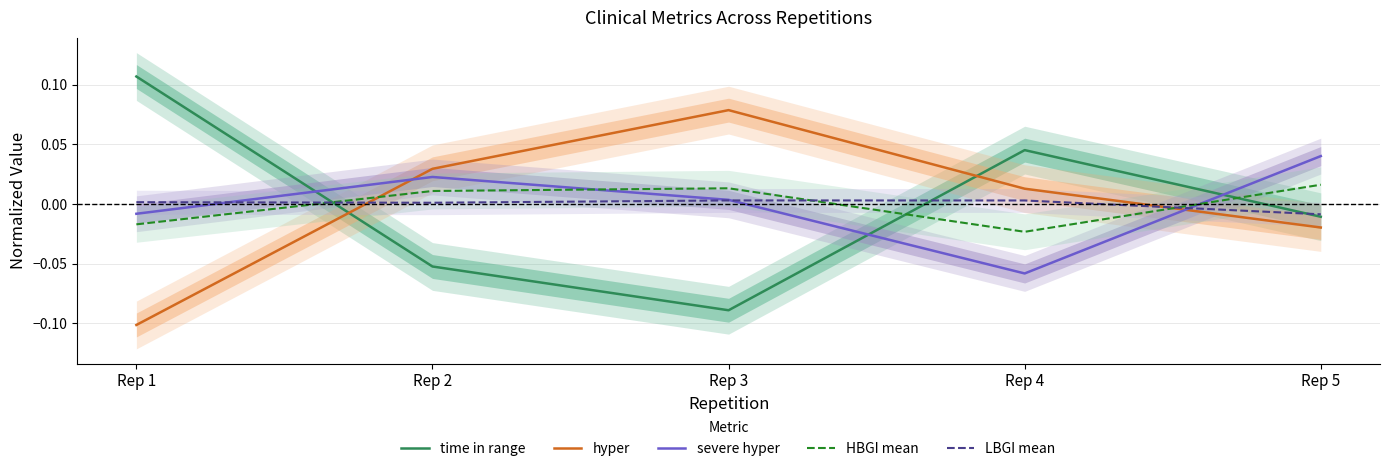

What is the value of the time in range point at the 3rd from the left?

-0.1